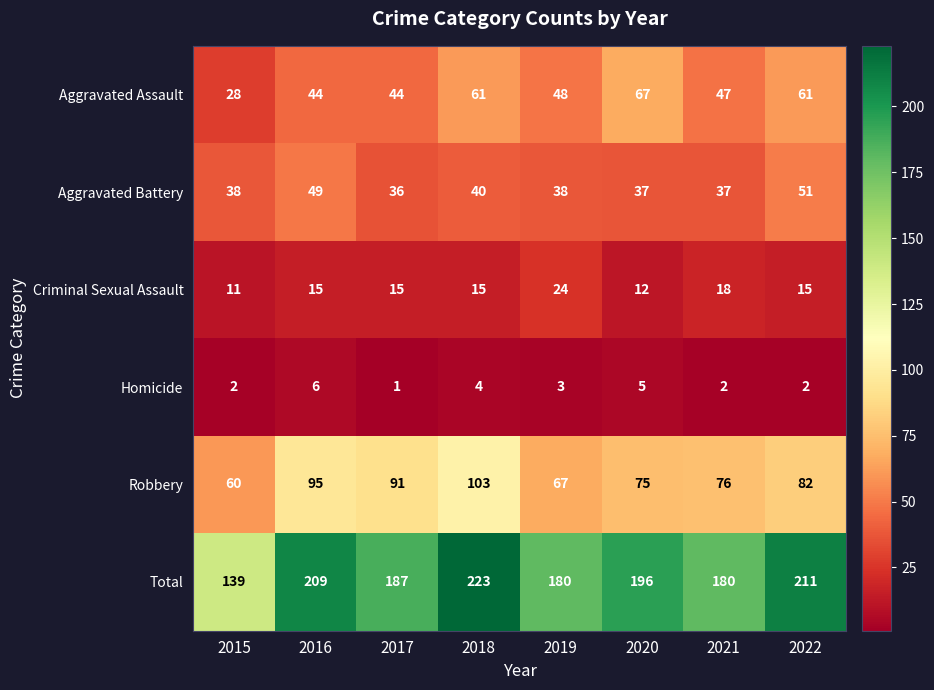

Between 2015 and 2021, which series saw the biggest shift?

Total